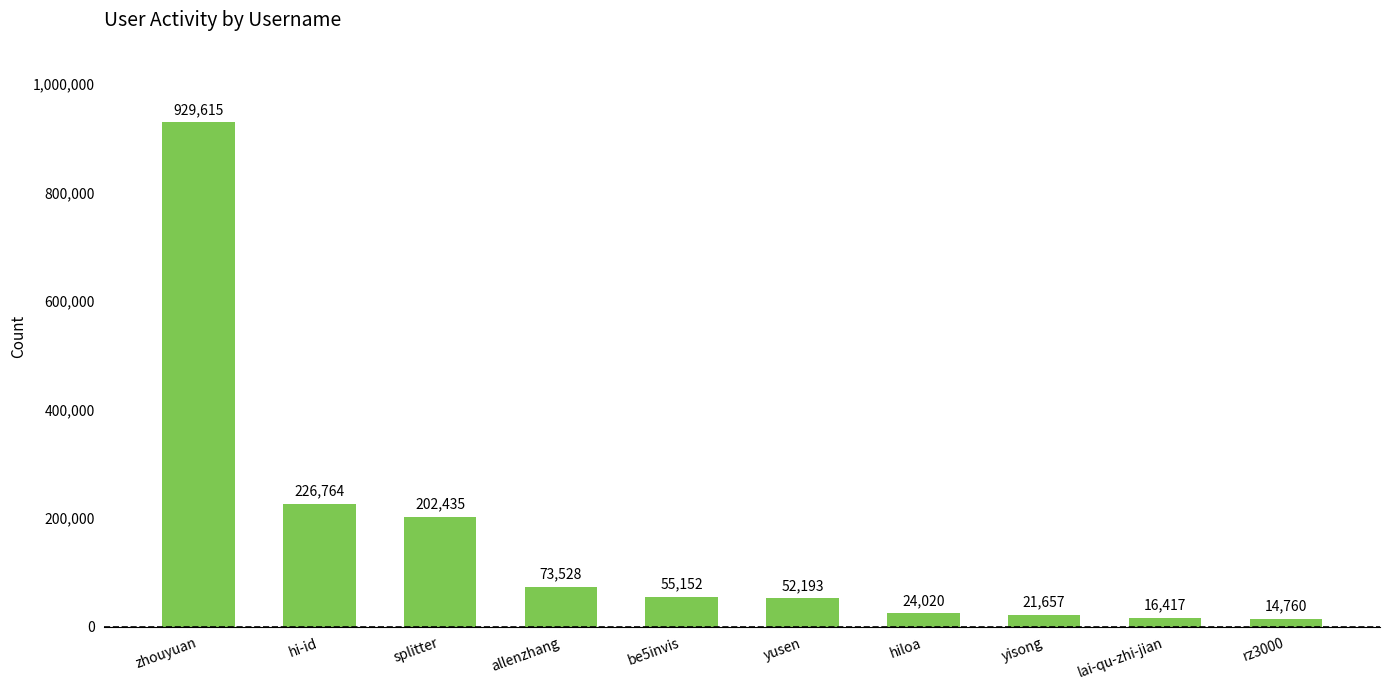

What is the sum of all values?

1616541